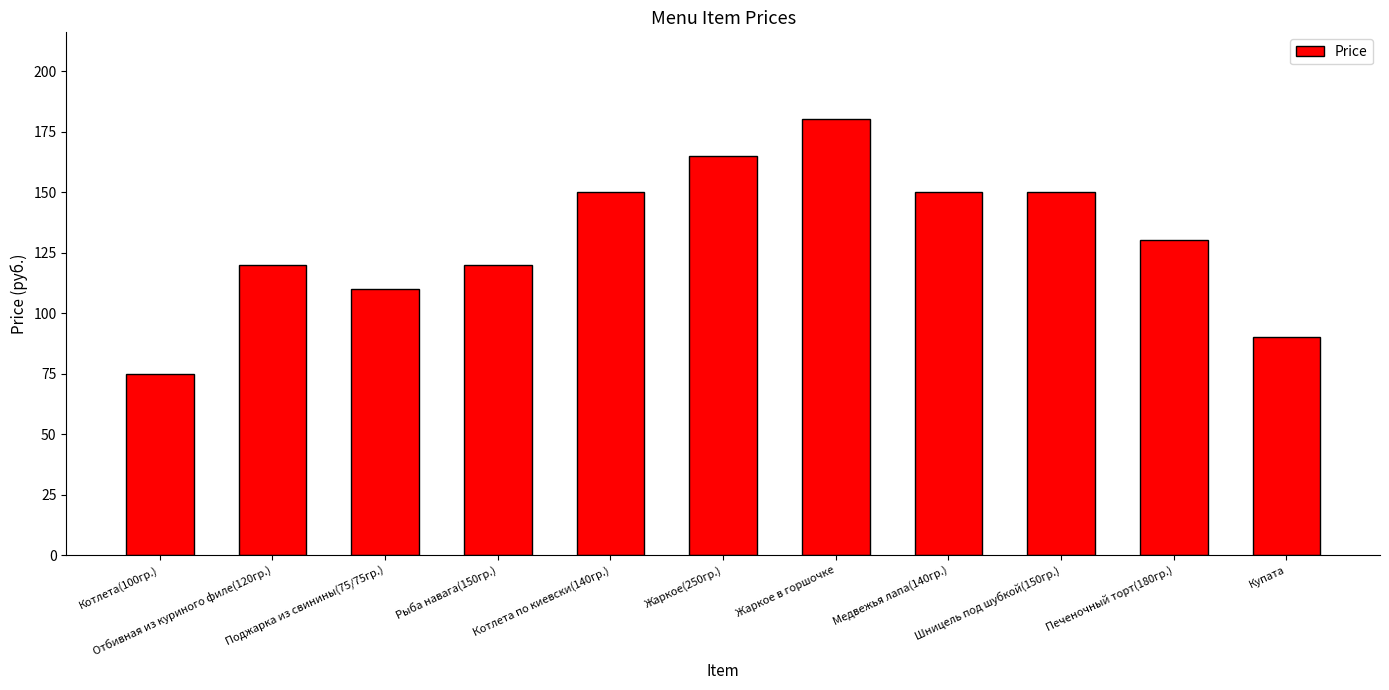

At which label is the value closest to 127?

Печеночный торт(180гр.)